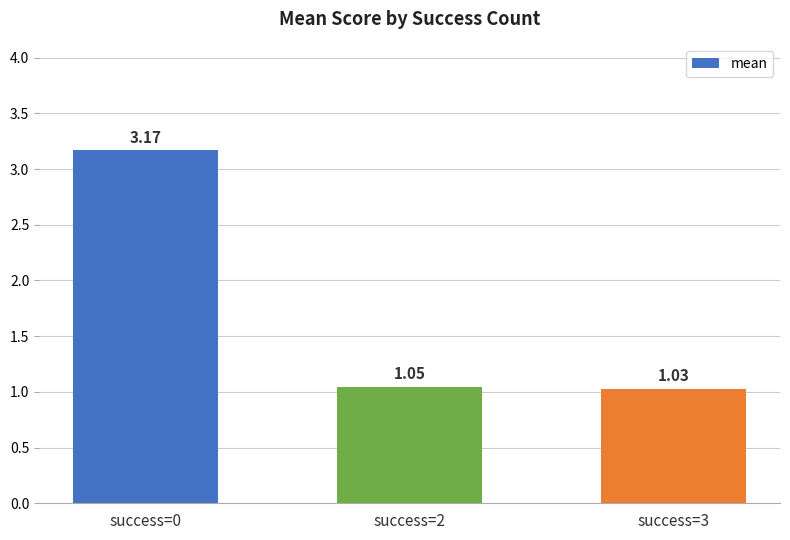

List the labels in order of value, largest first.

success=0, success=2, success=3